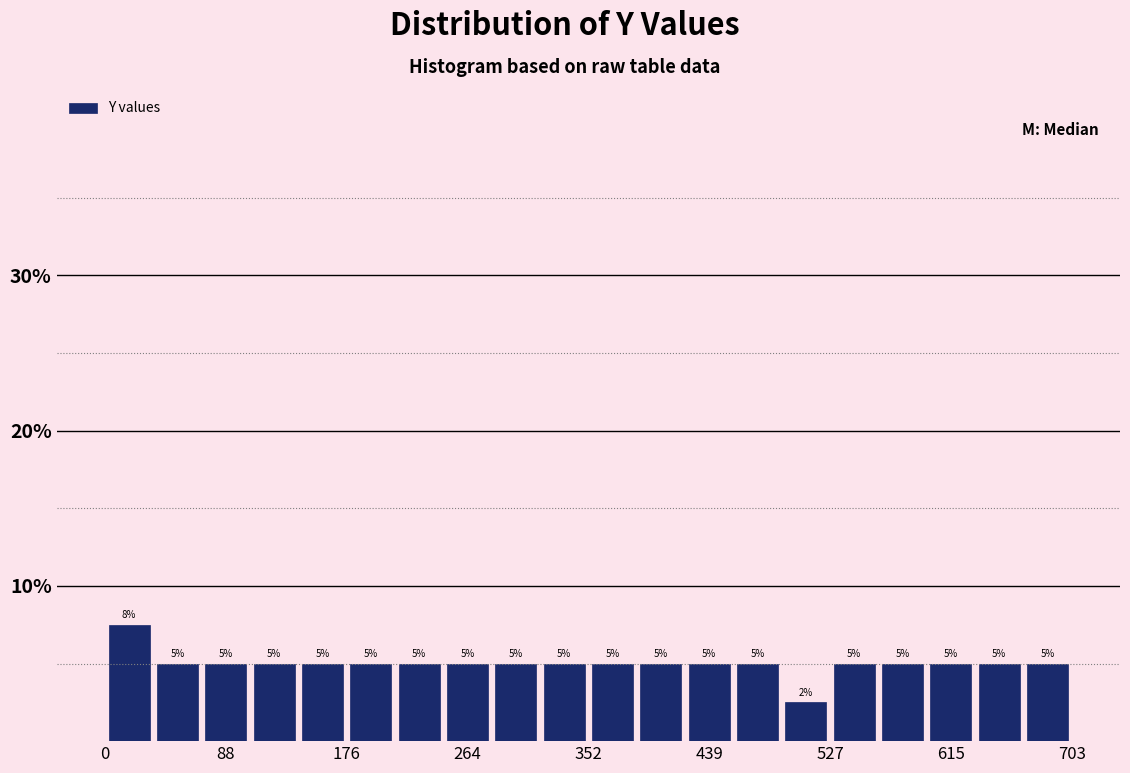

Read against the x-axis, roughly where is the centre of the tallest bar?

20